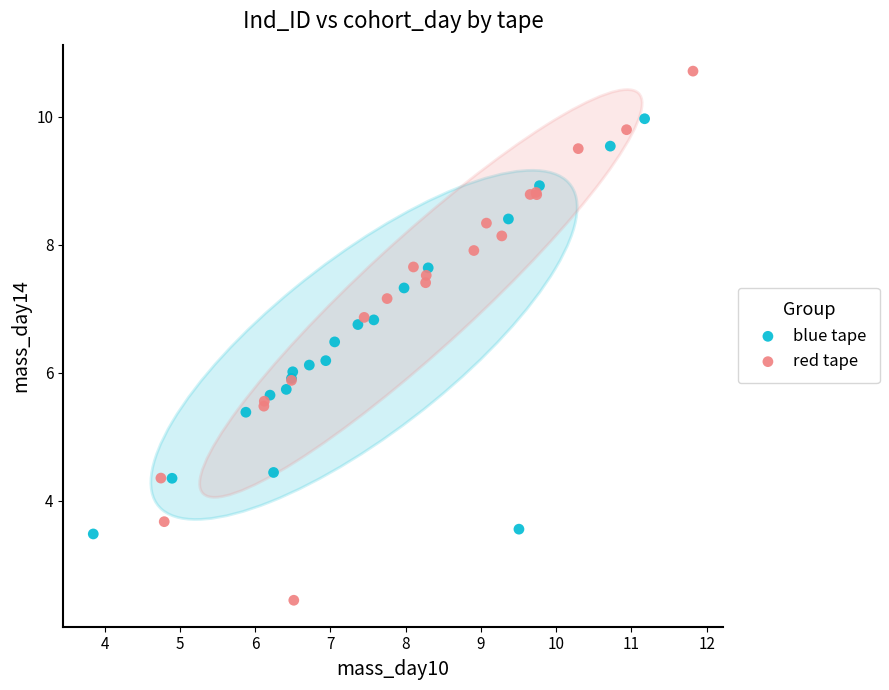

Which series has the widest spread of Y values?

red tape